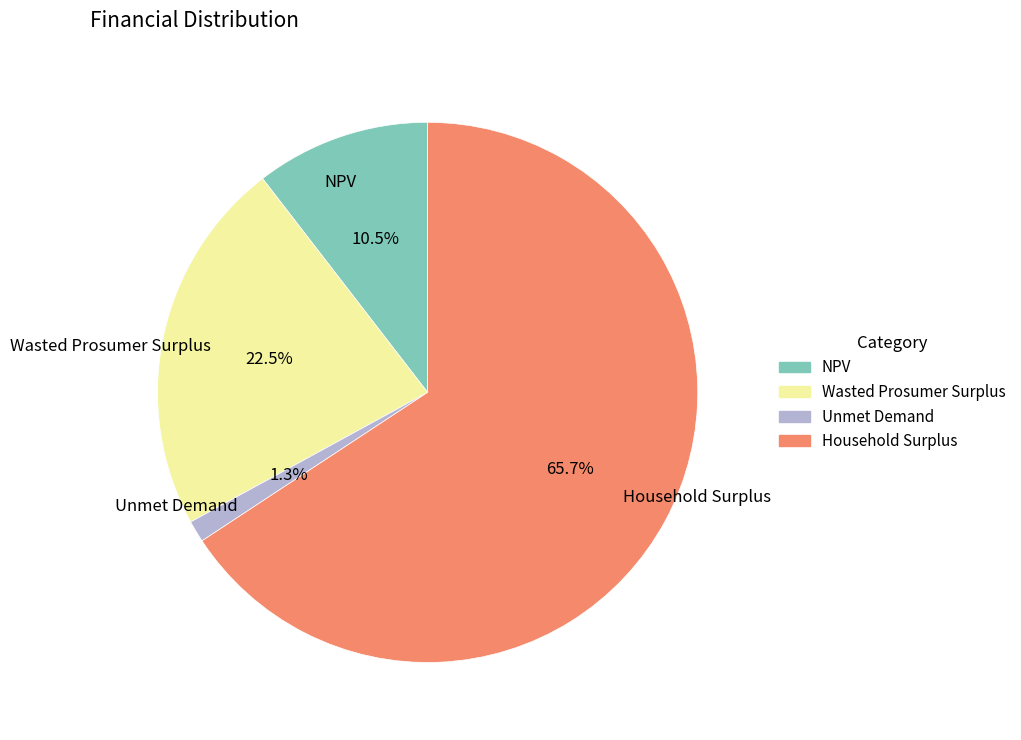

Rank the categories by value from highest to lowest.

Household Surplus, Wasted Prosumer Surplus, NPV, Unmet Demand